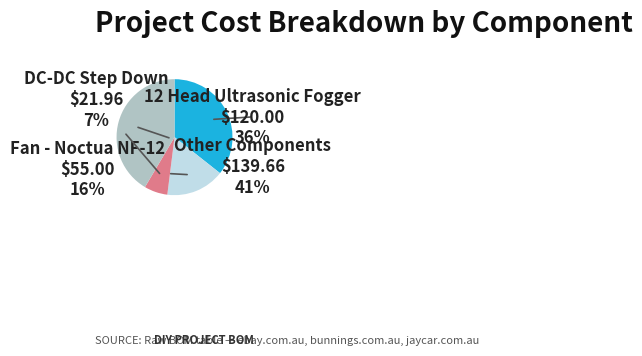

Is there any slice that represents more than half of the pie?

No